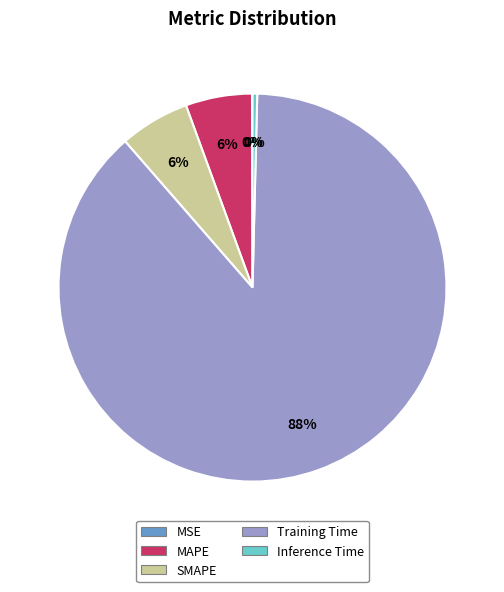

To the nearest percent, what is the average slice percentage?

20%